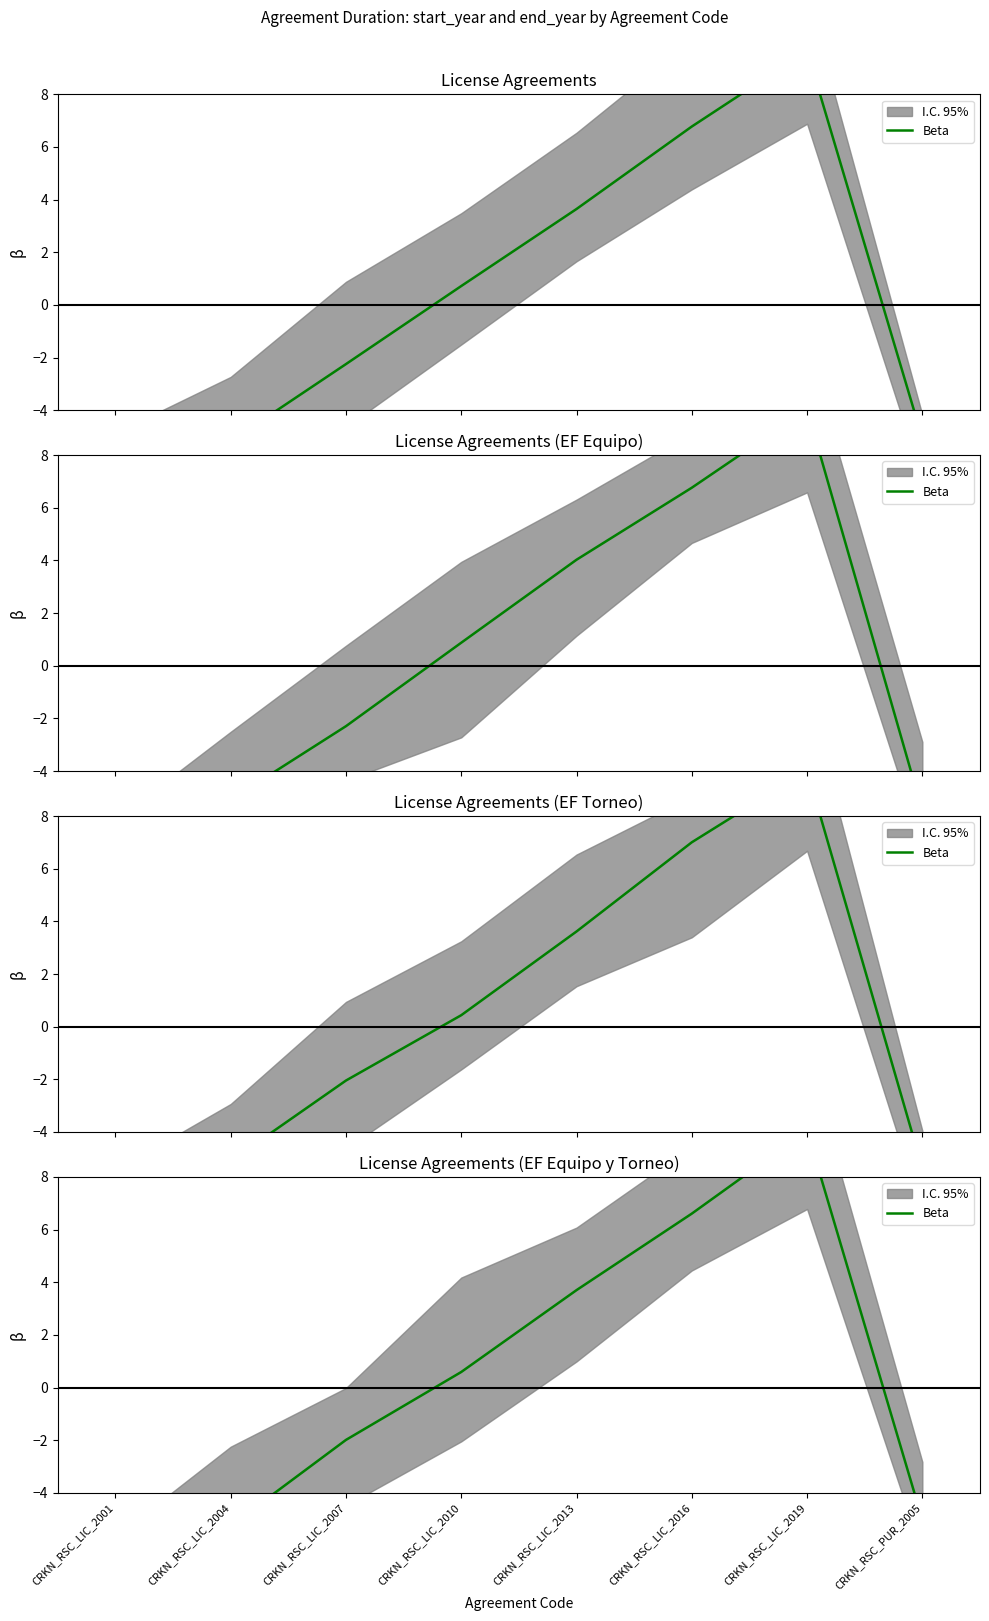

What is the difference between the values at CRKN_RSC_PUR_2005 and CRKN_RSC_LIC_2013?

8.7